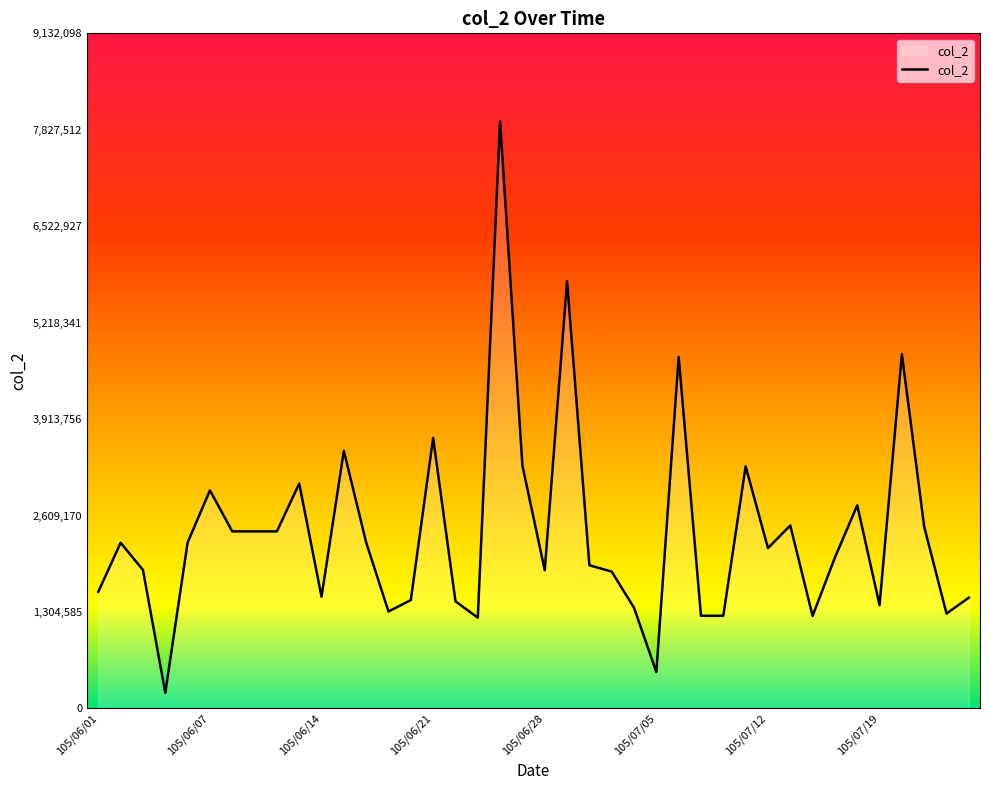

What is the difference between the maximum and minimum values?

7727955